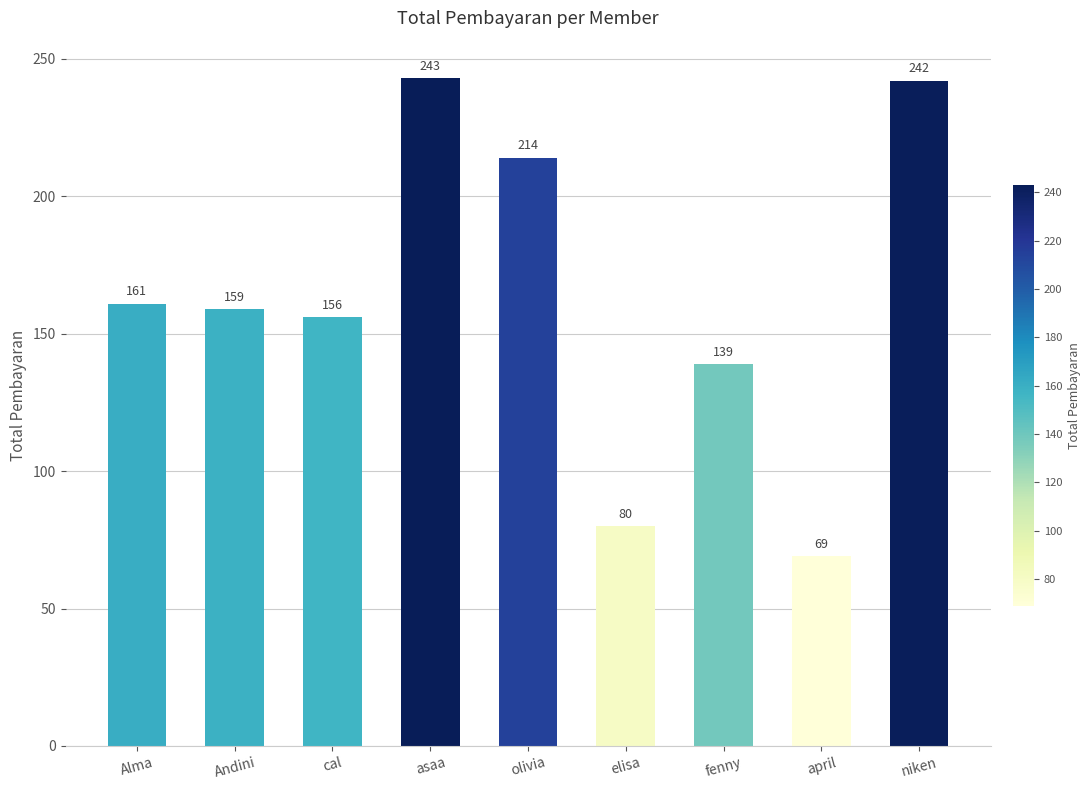

What is the label of the 6th bar from the left?

elisa